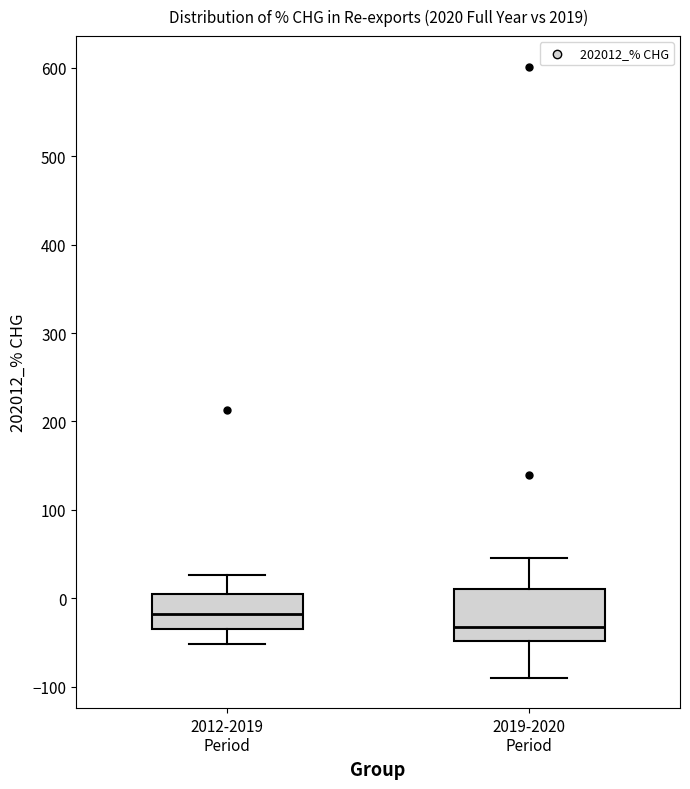

Comparing the boxes themselves (not the whiskers), which one is the tallest?

2019-2020 Period